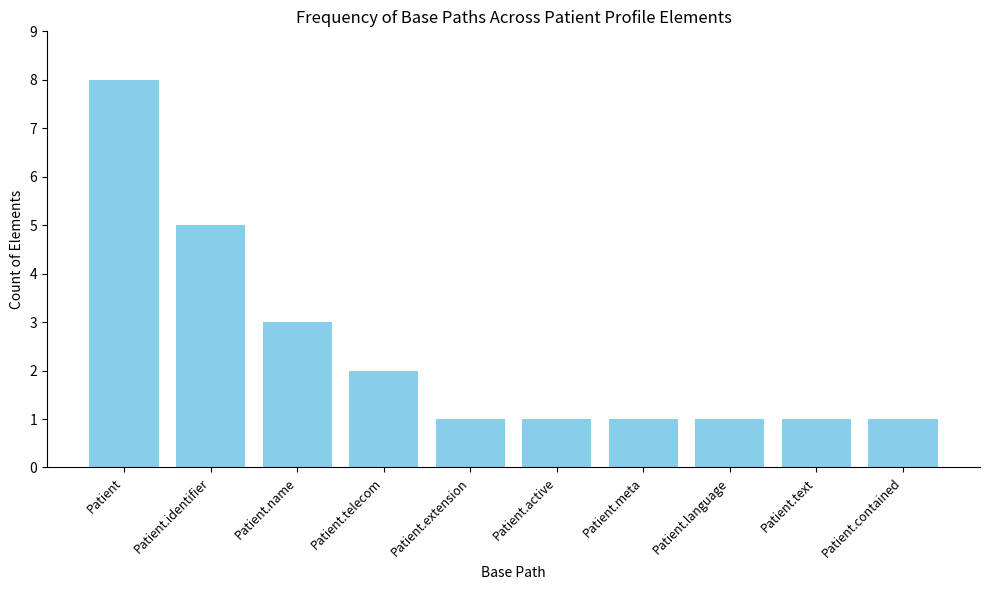

Approximately how many times larger is the value at Patient.name compared to Patient.language?

3.0